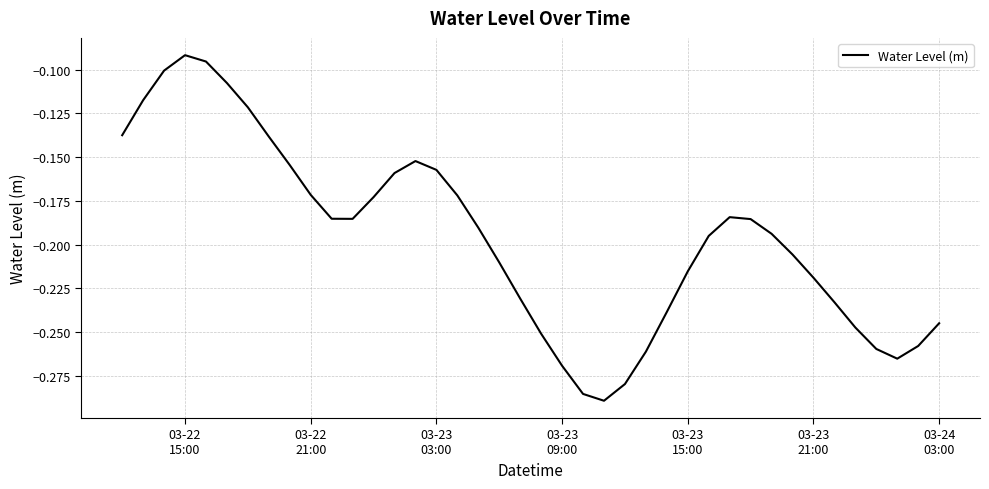

Where is the first local maximum?

03-22
15:00